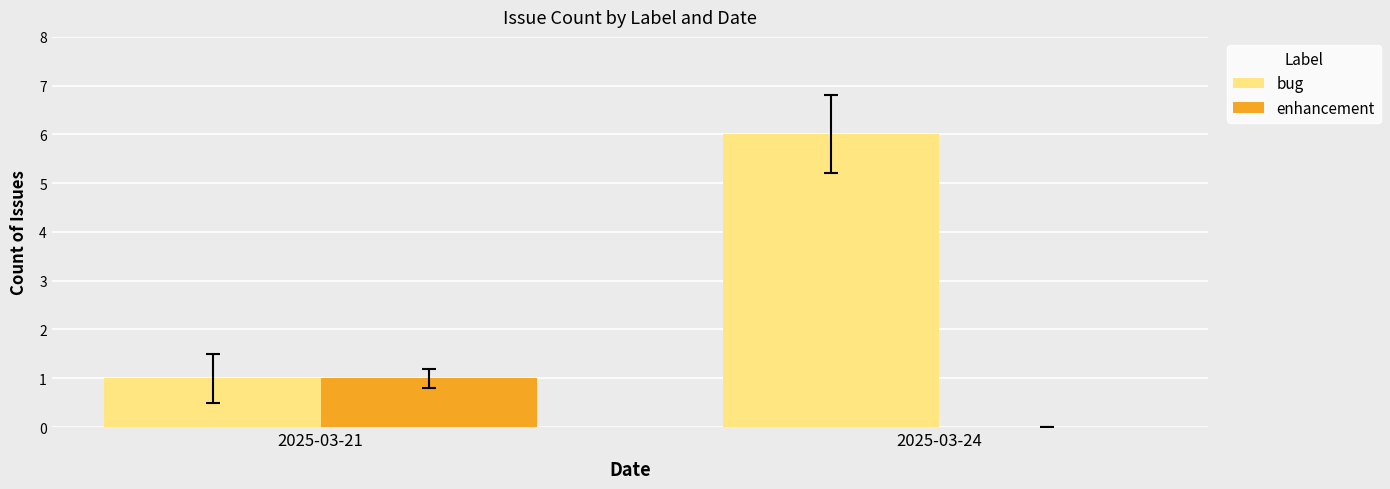

Reading right to left, list all the values displayed in this chart.

bug: 2025-03-24=6	2025-03-21=1
enhancement: 2025-03-24=0	2025-03-21=1